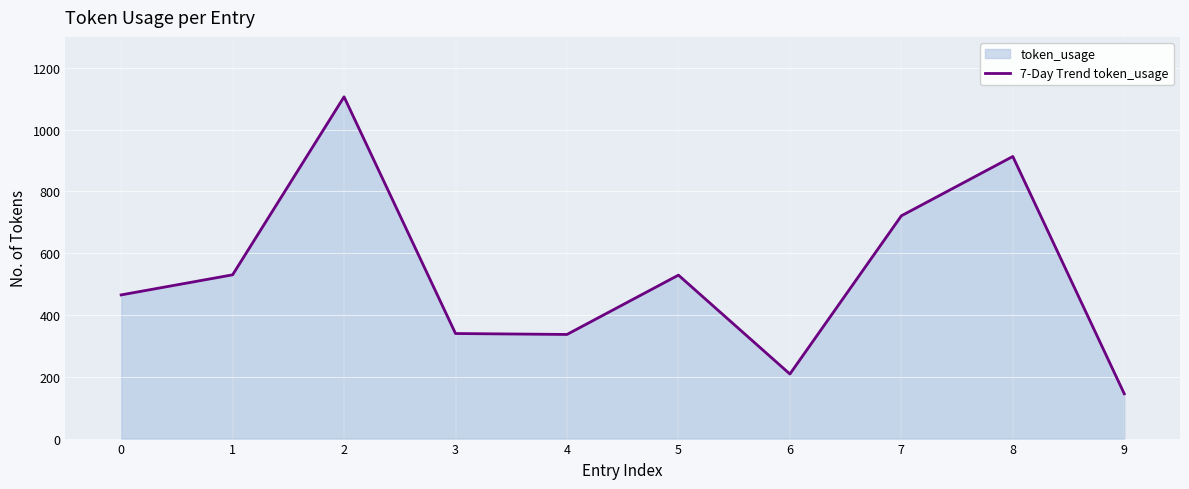

Between 8 and 7, which is larger?

8